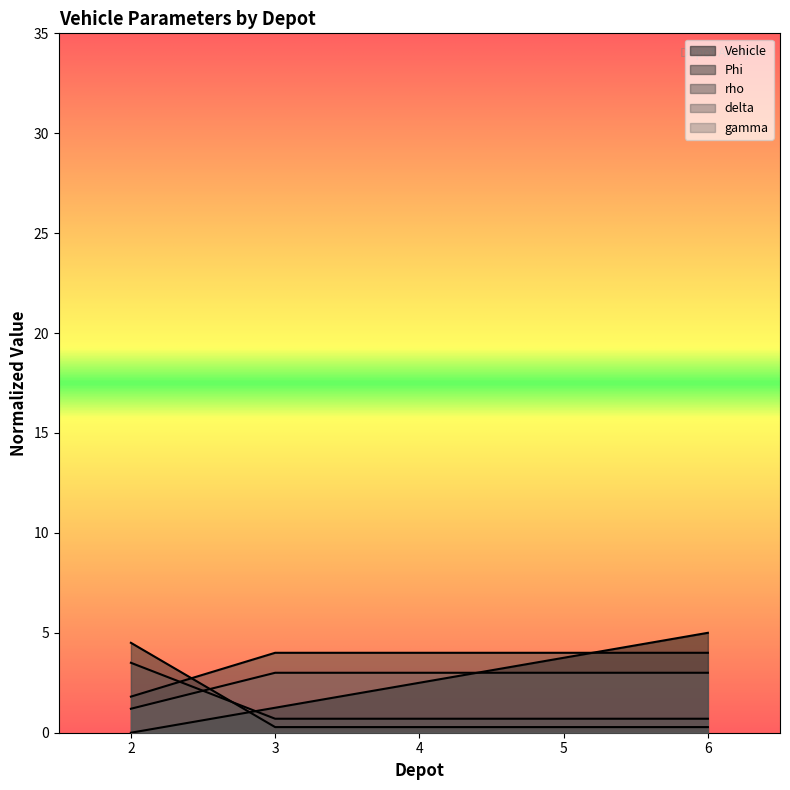

At how many categories does at least one series exceed 1?

5